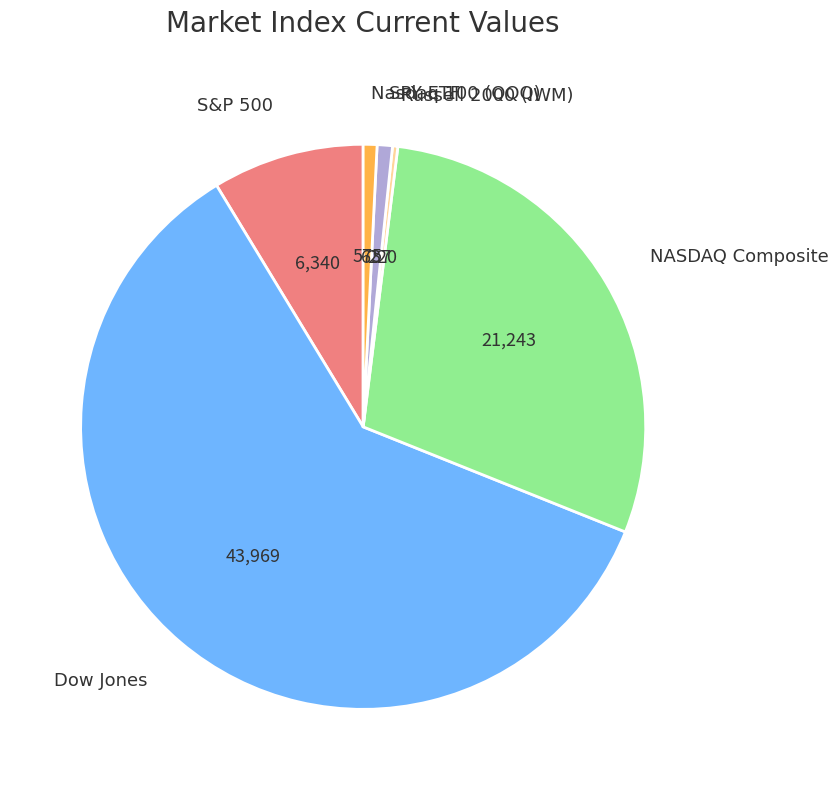

What is the ratio of the value at Russell 2000 (IWM) to the value at Nasdaq 100 (QQQ)?

0.4